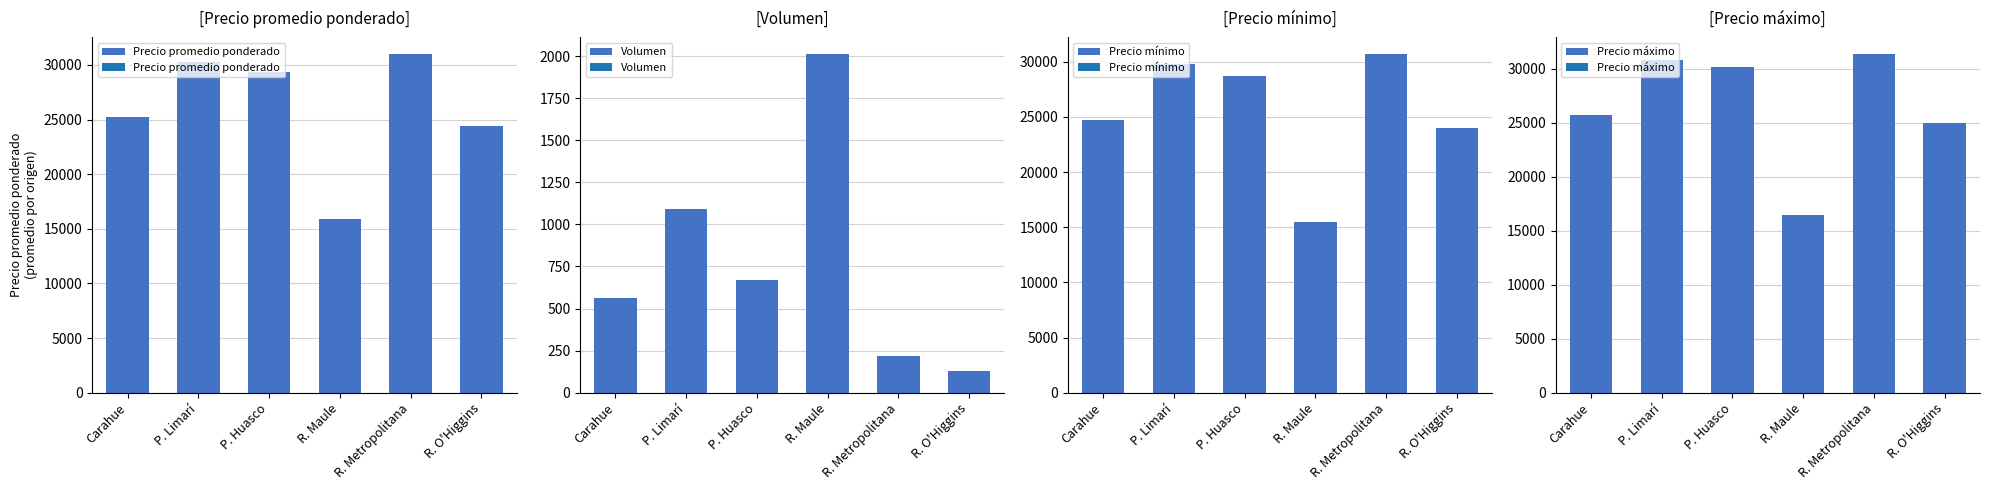

Where is Precio mínimo nearest to the value 23083?

R. O'Higgins